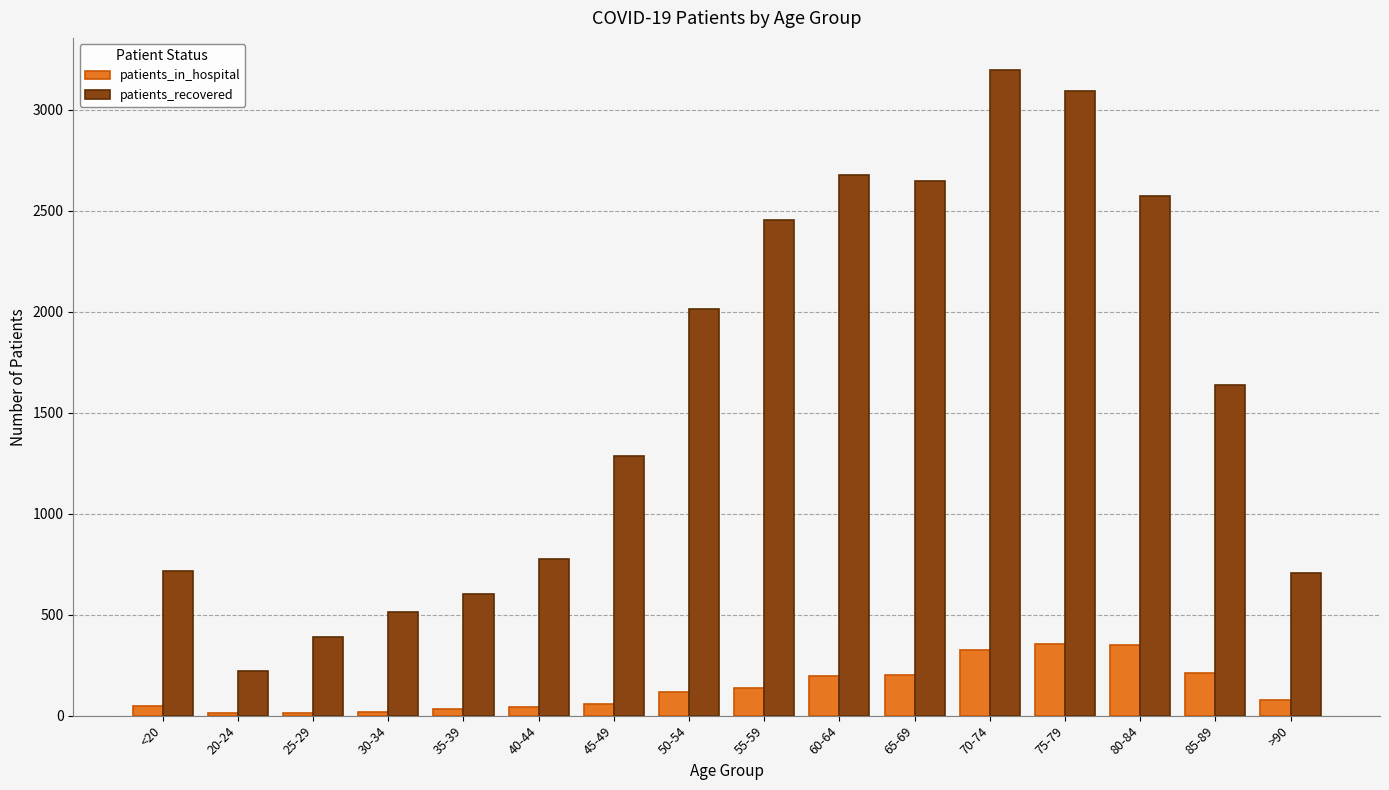

Which series has the largest range (max minus min)?

patients_recovered